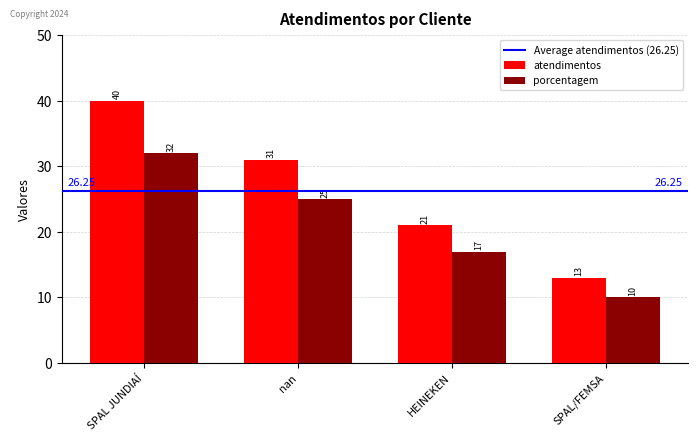

What is the difference between the second highest and minimum values in the porcentagem series?

15